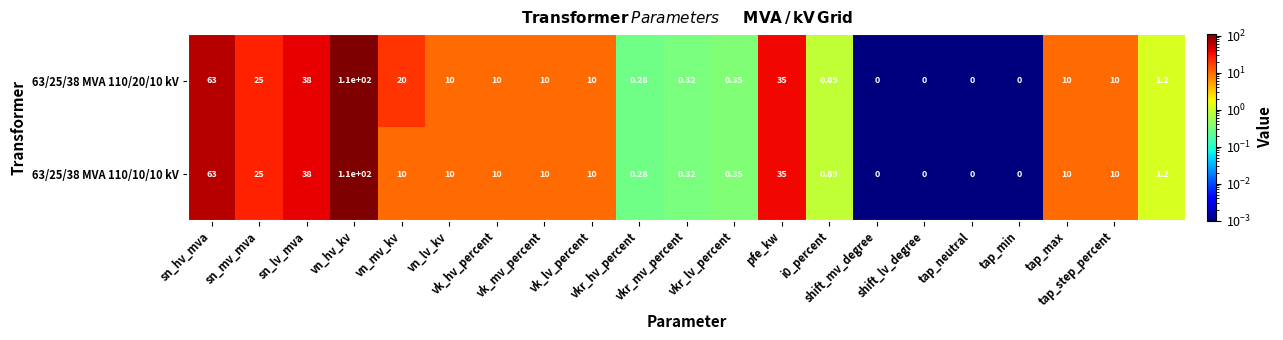

How many positive values does the 63/25/38 MVA 110/10/10 kV series have?

17